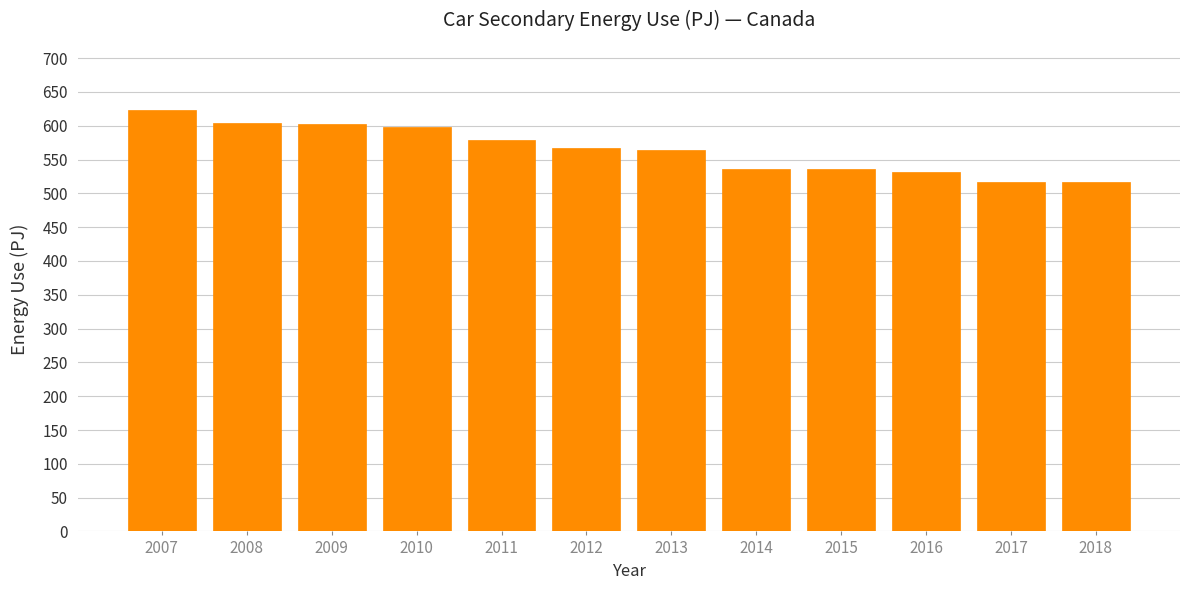

Is it true that the value at 2017 is 516.8?

True